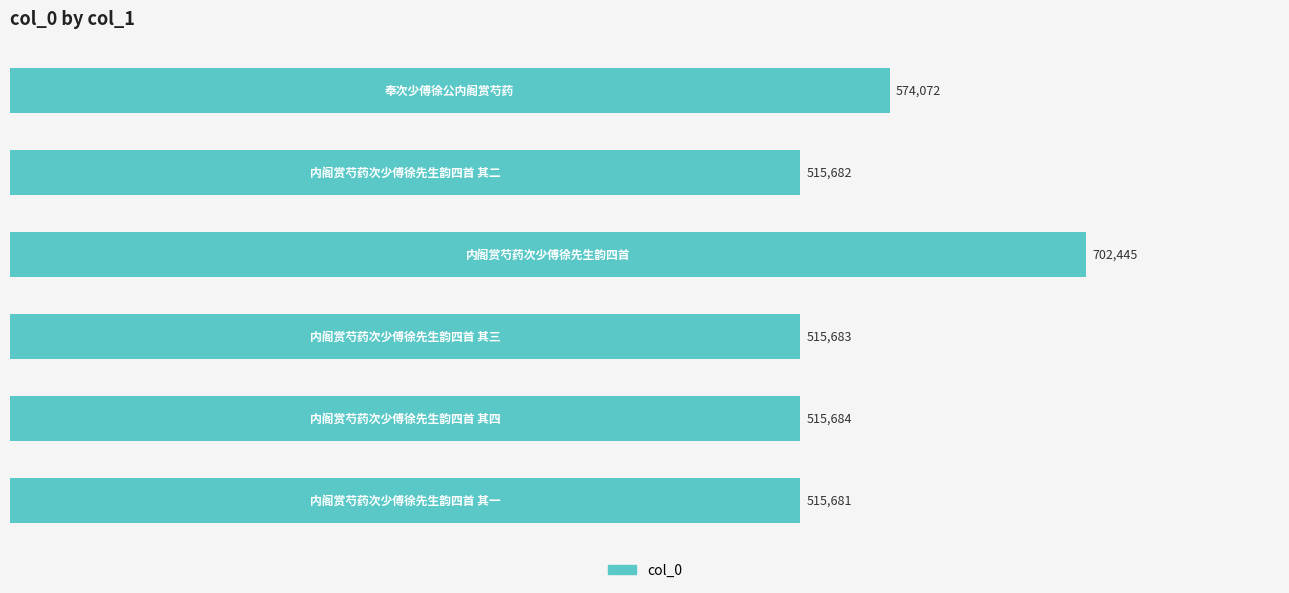

What is the maximum value shown in the chart?

702445